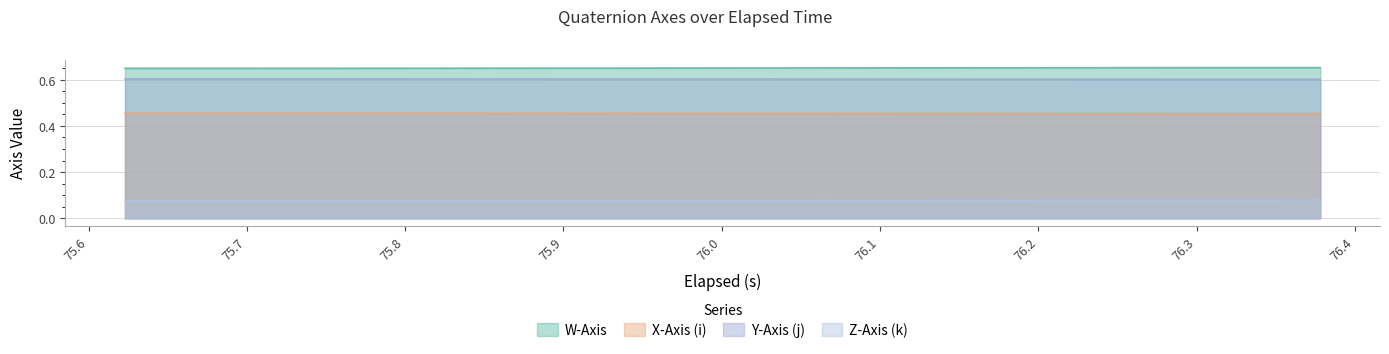

True or false: Y-Axis (j) and W-Axis cross at least once.

False